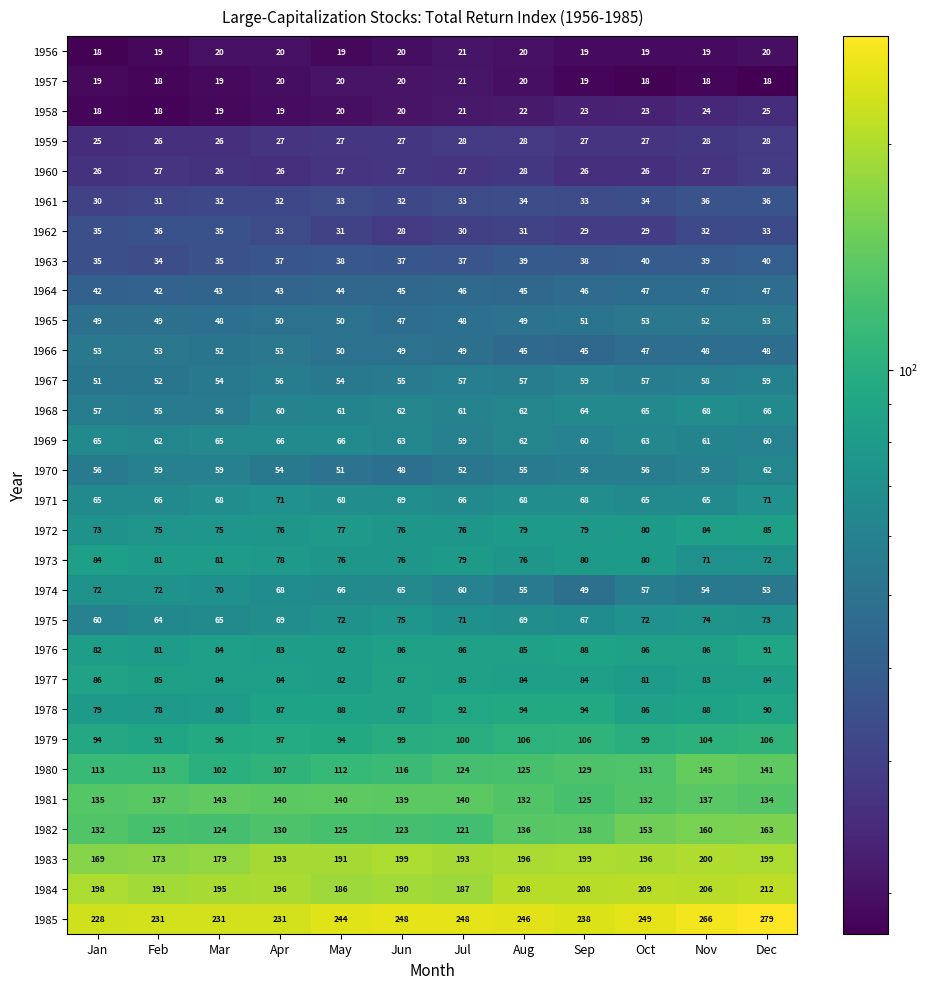

How many data points in 1973 are less than 79?

6